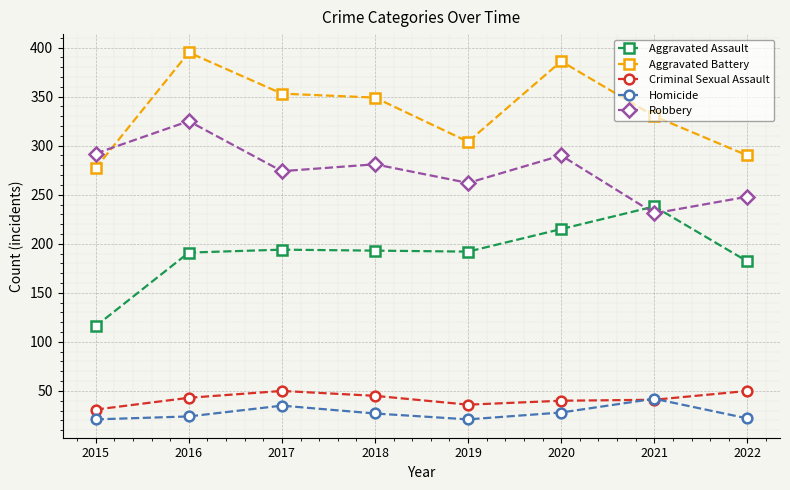

True or false: Homicide and Robbery cross at least once.

False